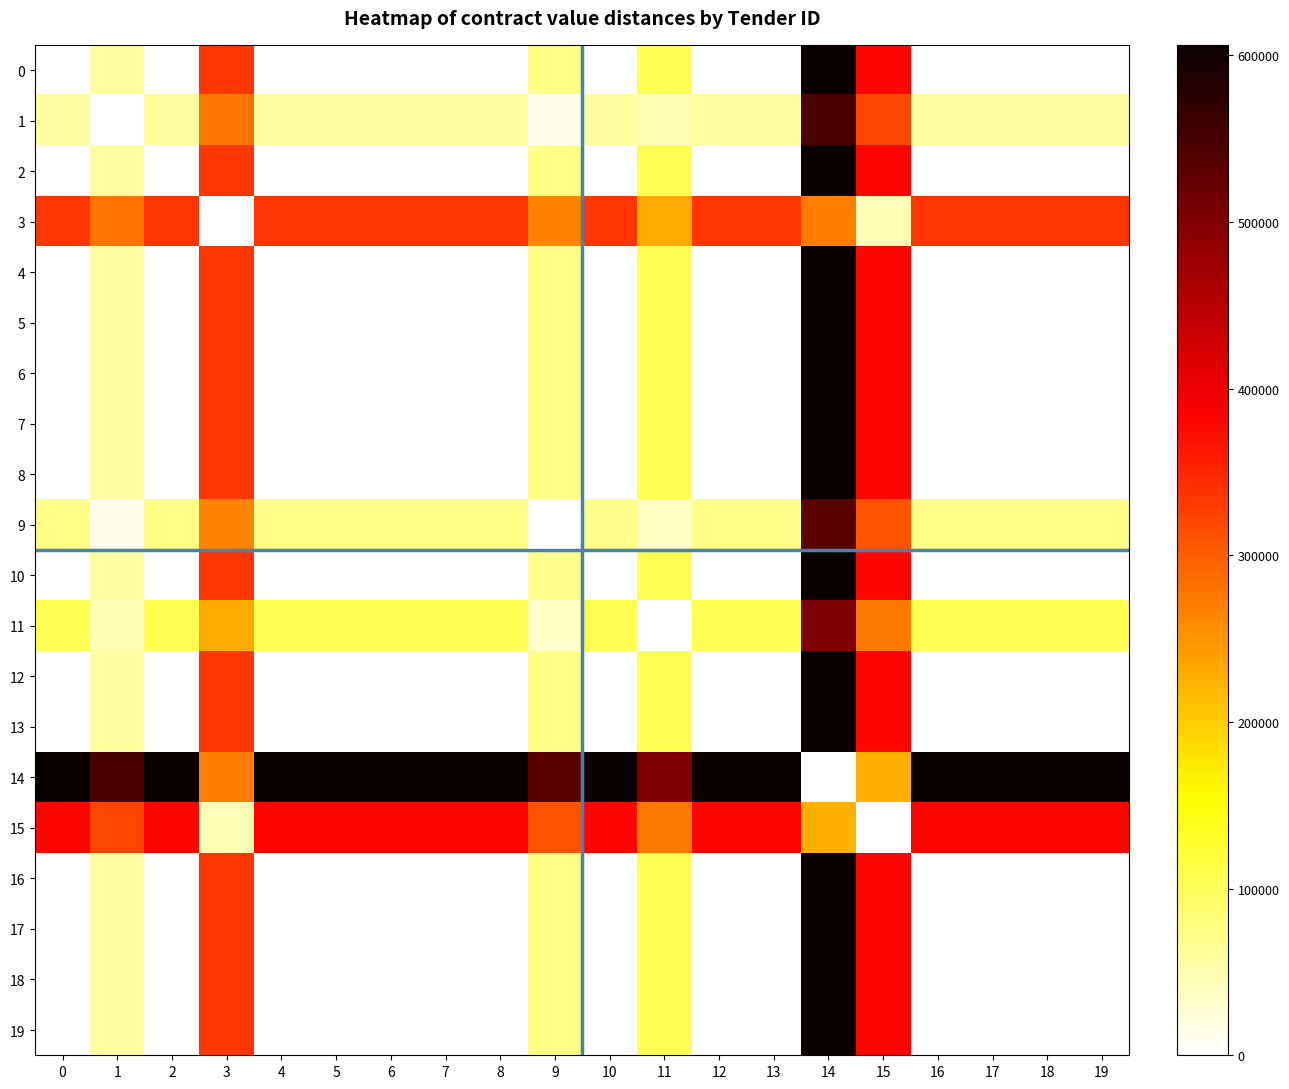

Which has a higher value, 5 or 8?

5